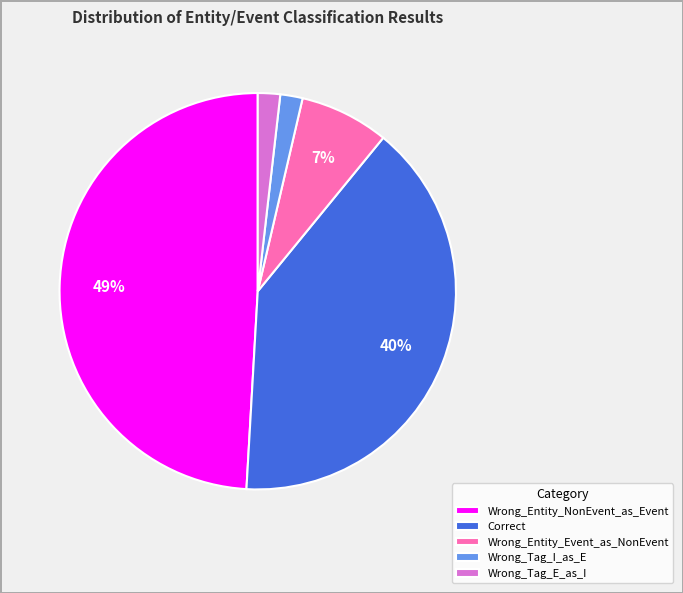

To the nearest percent, what percentage of the pie is Wrong_Tag_E_as_I?

2%